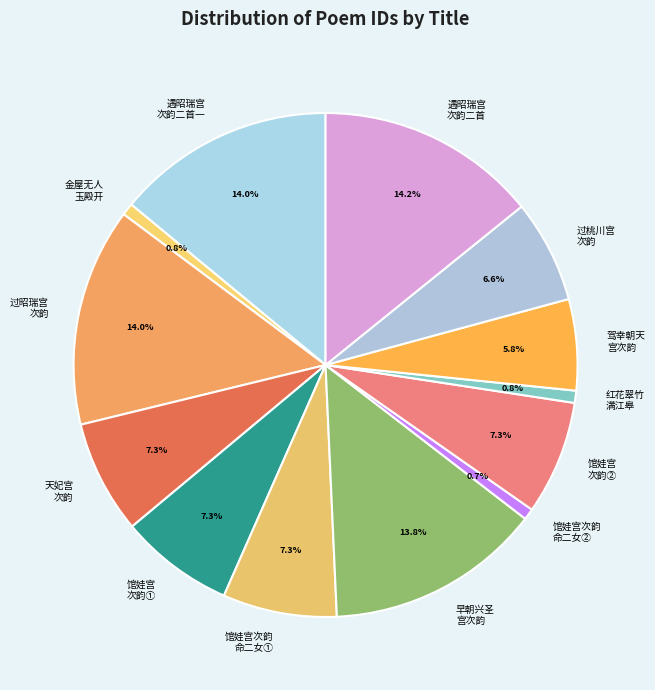

Approximately how many times larger is the value at 馆娃宫次韵 命二女① compared to 过昭瑞宫 次韵?

0.5